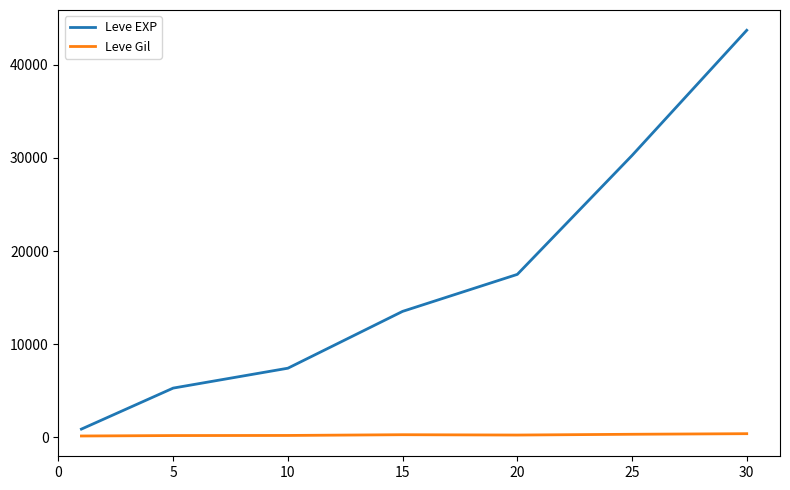

True or false: Leve EXP and Leve Gil cross at least once.

False